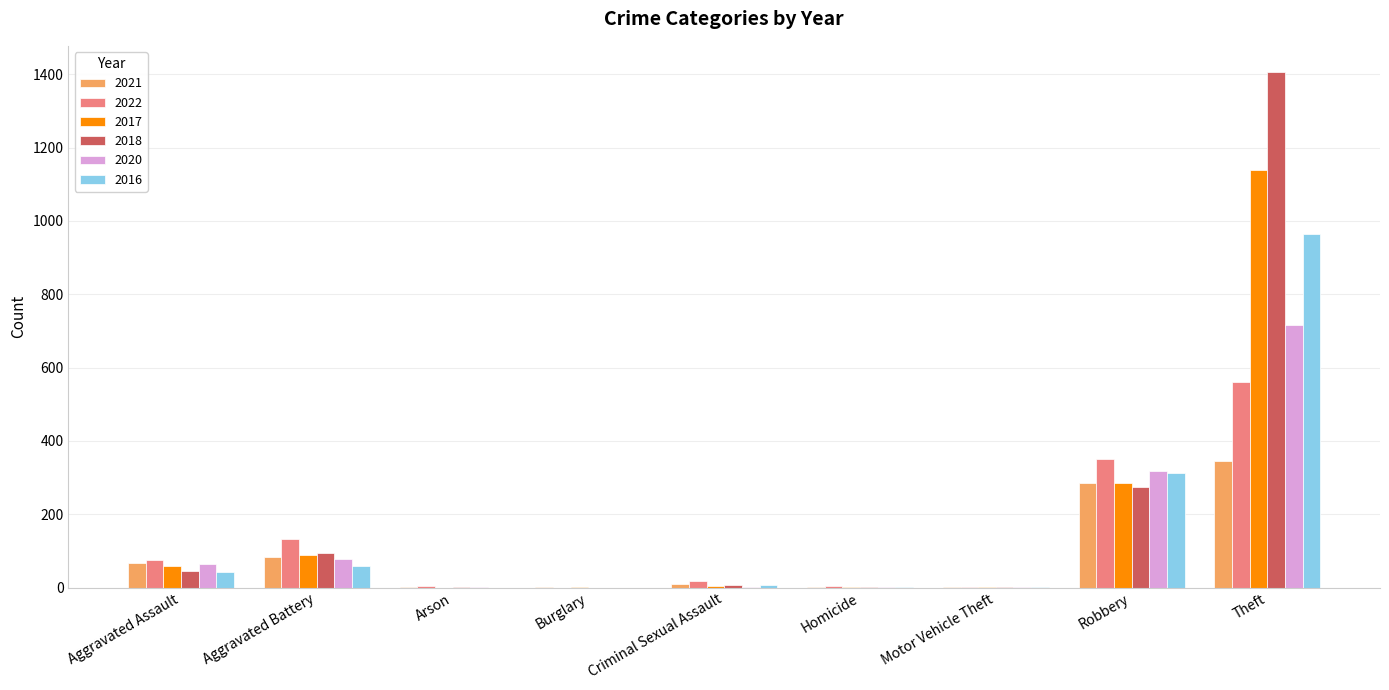

Are the bars horizontal?

No